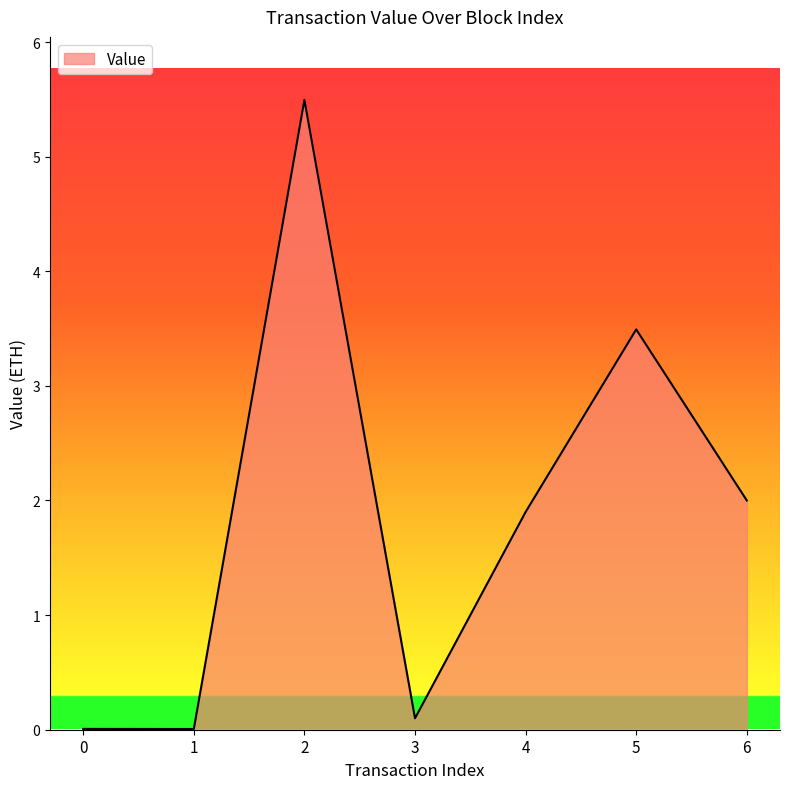

At which category does the data reach its first local peak?

2